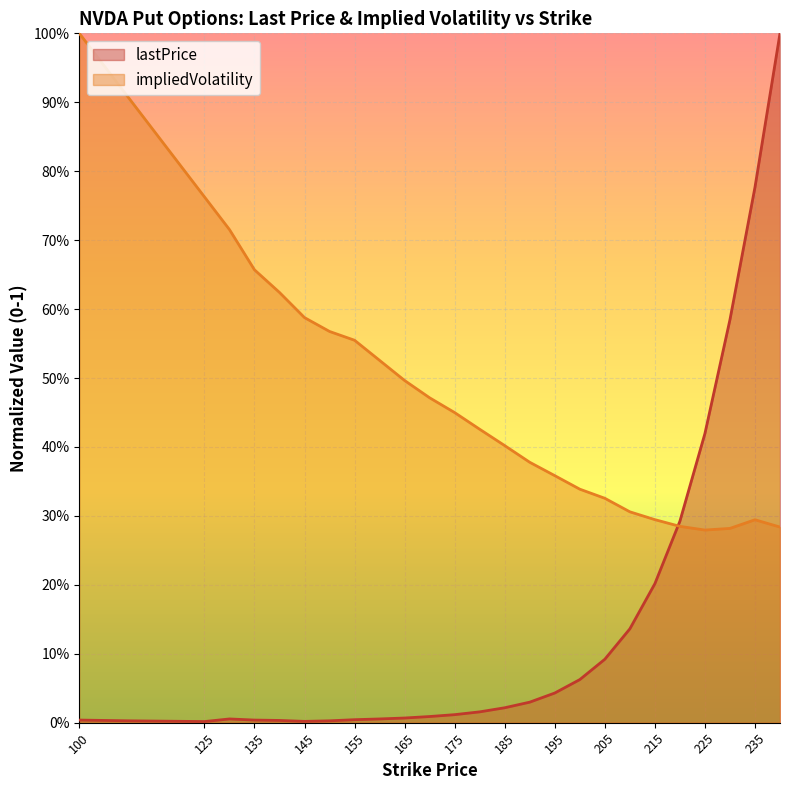

Reading left to right, transcribe all the data shown in this chart.

lastPrice: 0.0	0.0	0.0	0.0	0.0	0.0	0.0	0.0	0.0	0.0	0.0	0.0	0.0	0.0	0.0	0.0	0.0	0.1	0.1	0.1	0.2	0.3	0.4	0.6	0.8	1.0
impliedVolatility: 1.0	0.9	0.8	0.7	0.7	0.6	0.6	0.6	0.6	0.5	0.5	0.5	0.4	0.4	0.4	0.4	0.4	0.3	0.3	0.3	0.3	0.3	0.3	0.3	0.3	0.3